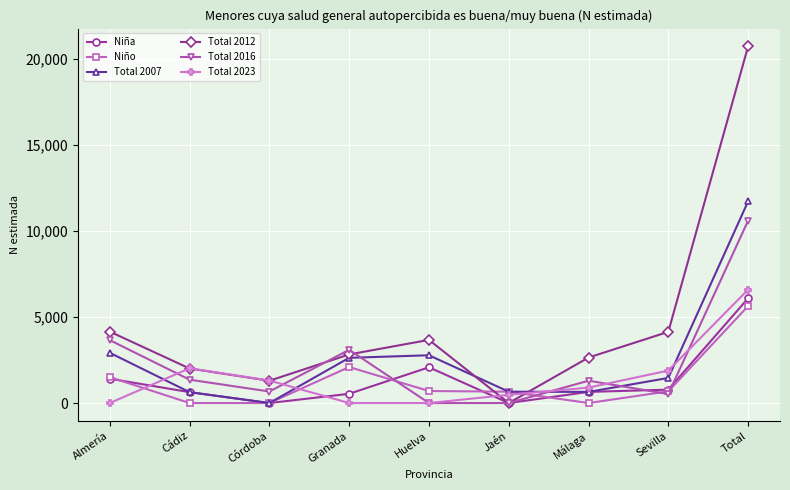

Which category has the highest value across all series?

Total